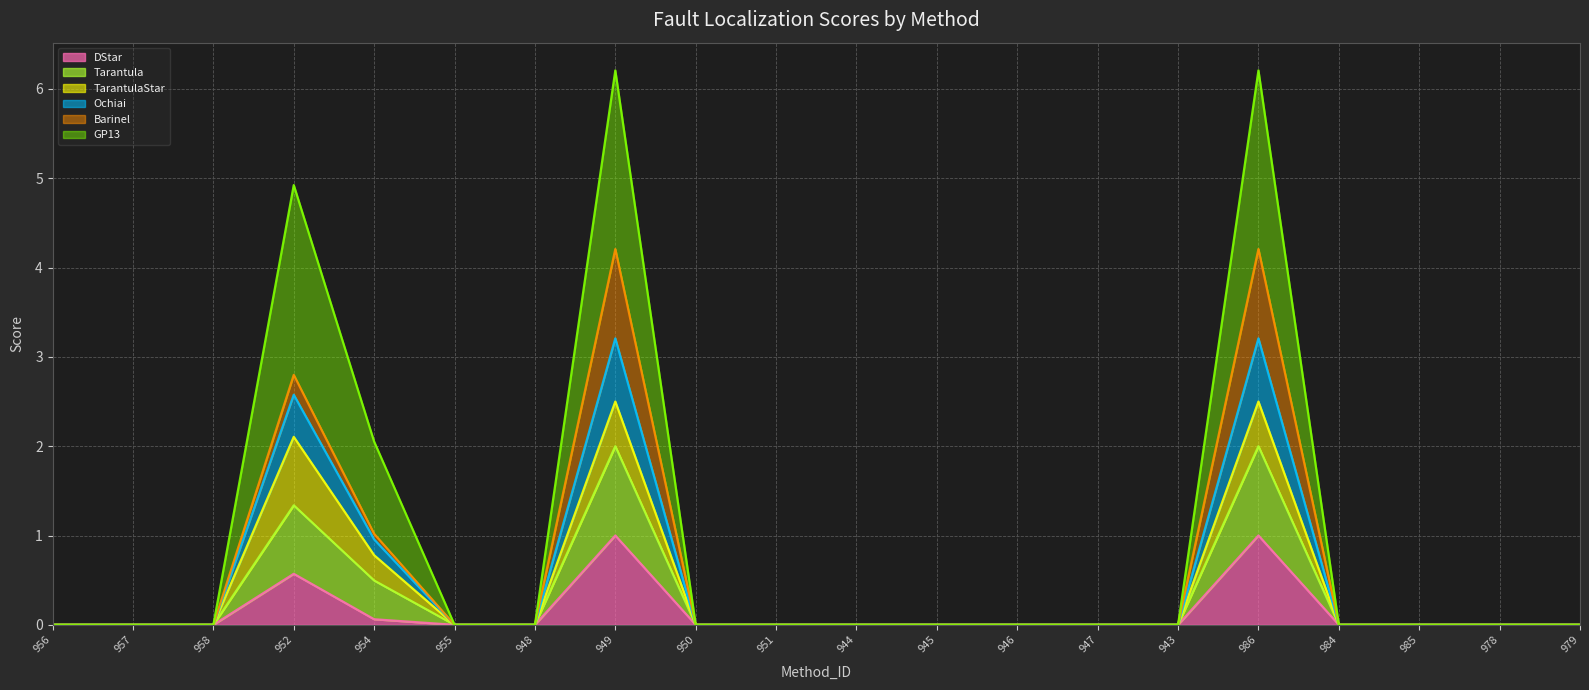

How many Ochiai values are between 0 and 1?

17